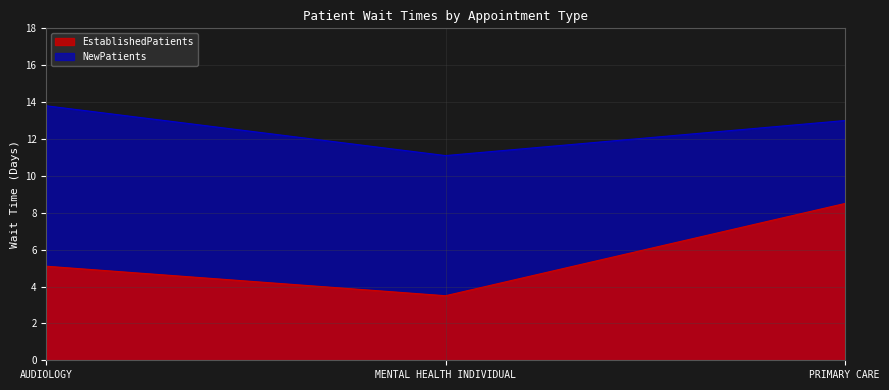

What is the lowest value of the EstablishedPatients series?

3.5